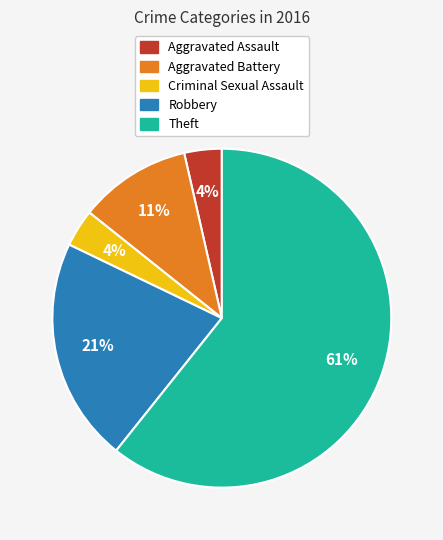

Does Theft represent more than half of the total?

Yes